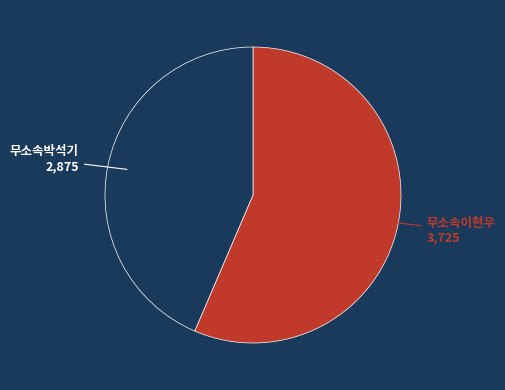

Is there a majority slice in this chart?

Yes